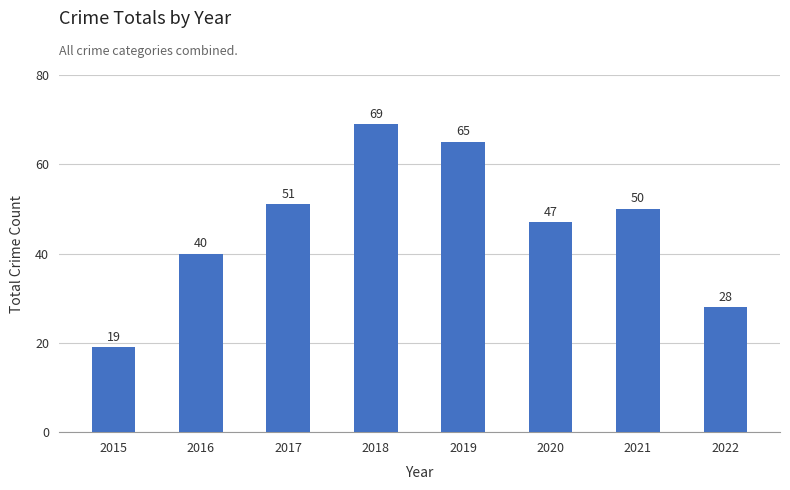

Reading left to right, what are all the values shown in this chart?

19	40	51	69	65	47	50	28